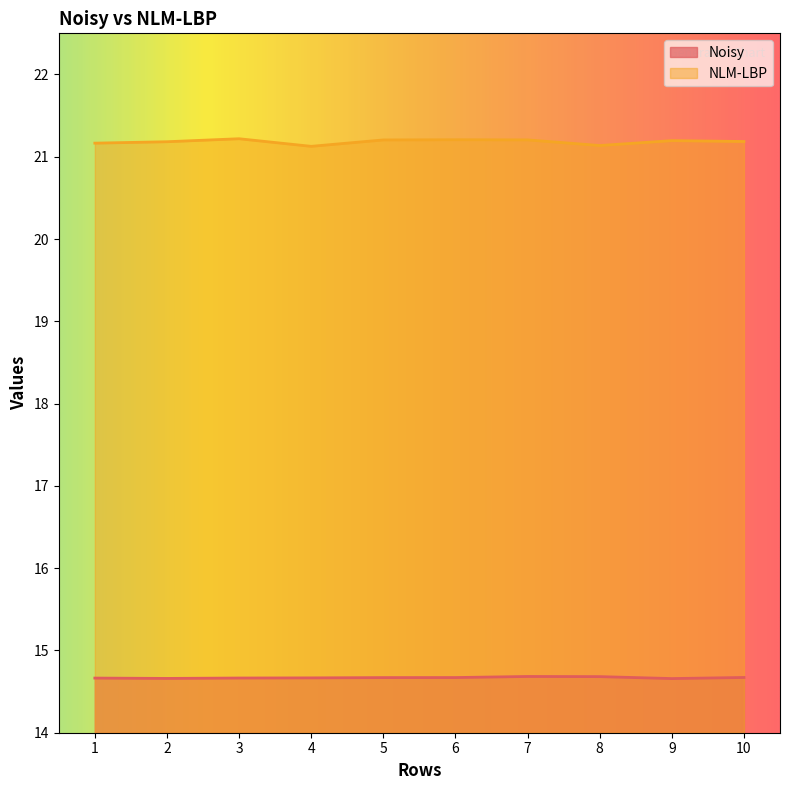

At which label is Noisy closest to 14?

9